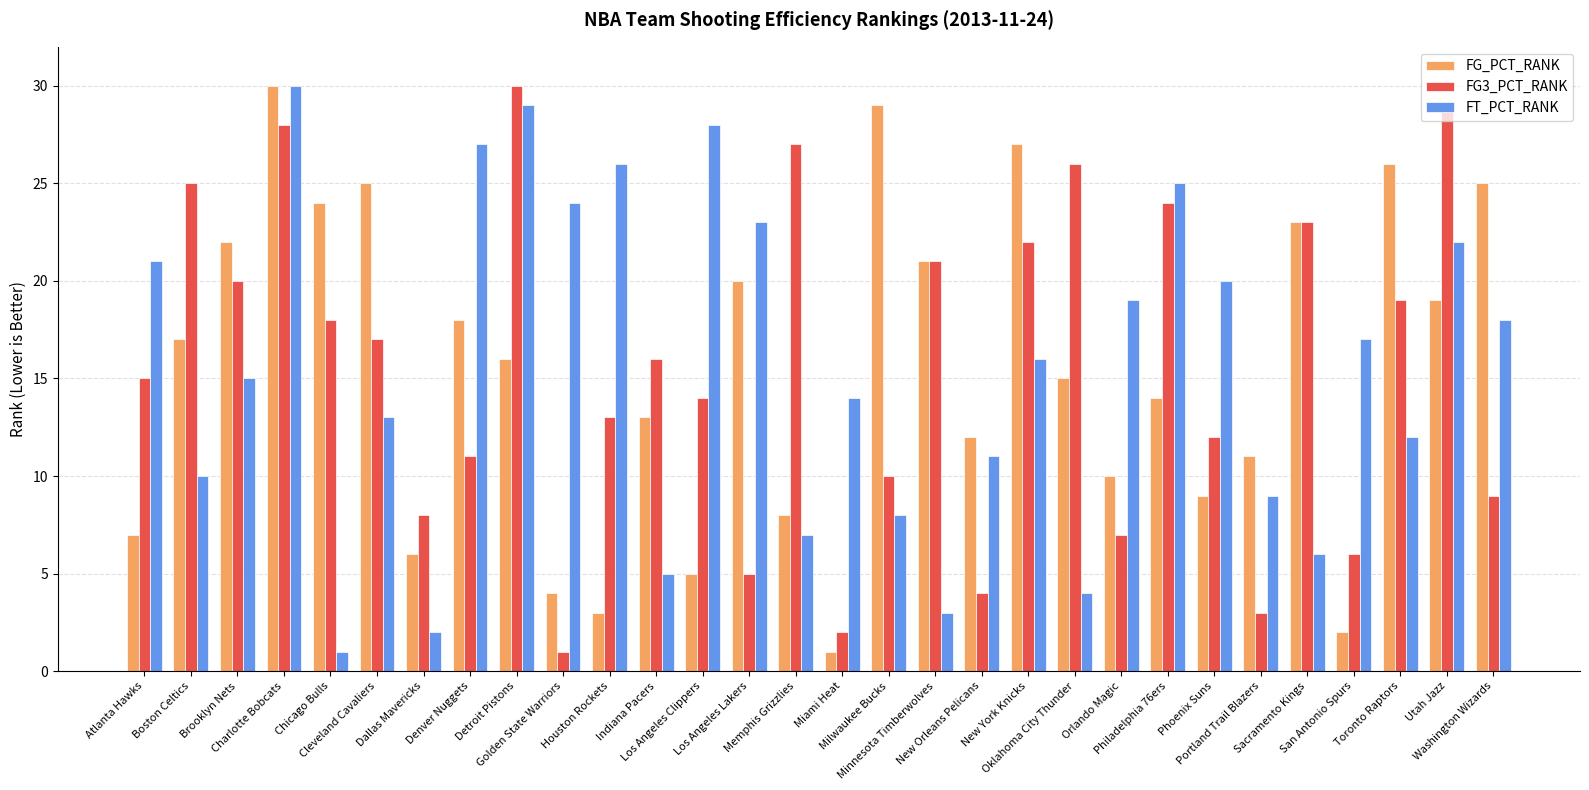

What is the sum of the FG3_PCT_RANK values at Brooklyn Nets and Dallas Mavericks?

28